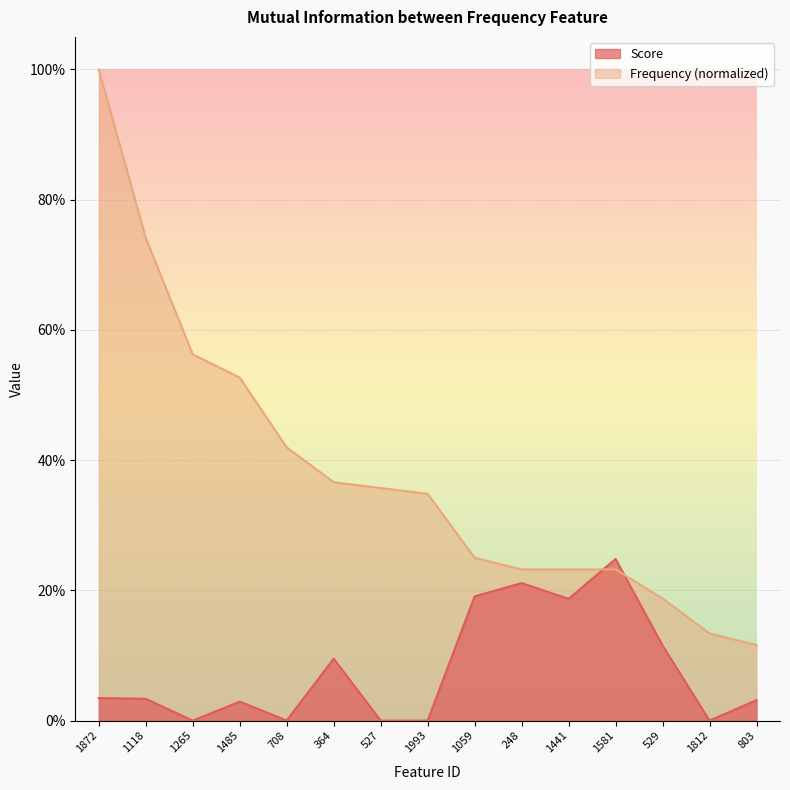

How many series are shown in this chart?

2